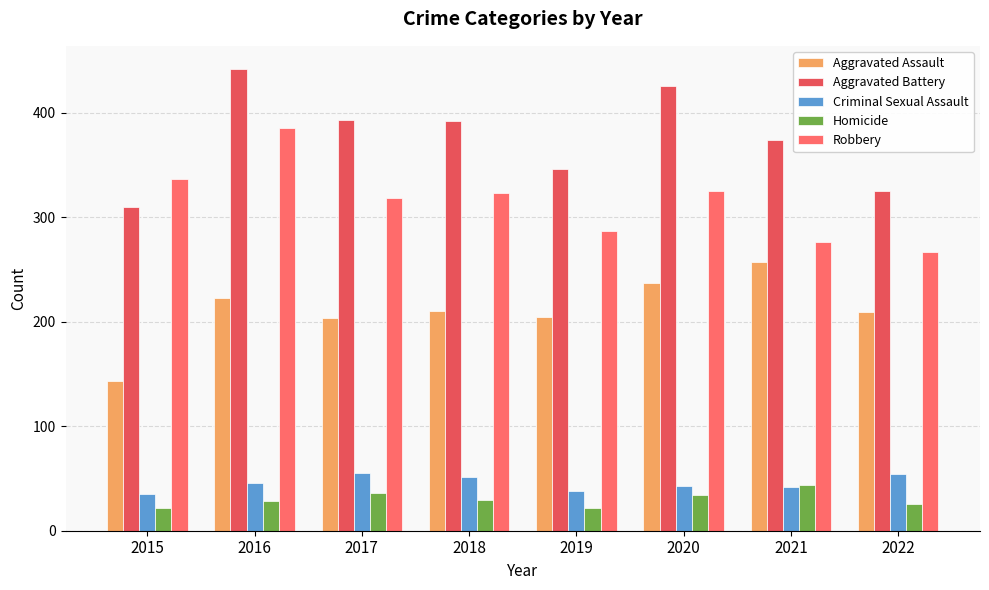

How many bars are there in total?

40